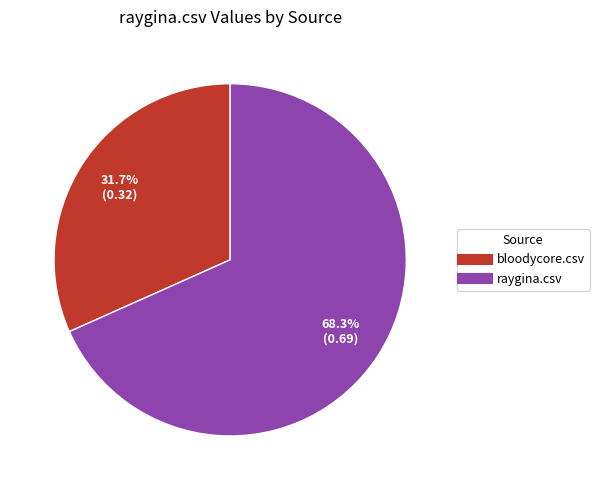

To the nearest percent, what is the difference between the raygina.csv and bloodycore.csv slice percentages?

37%